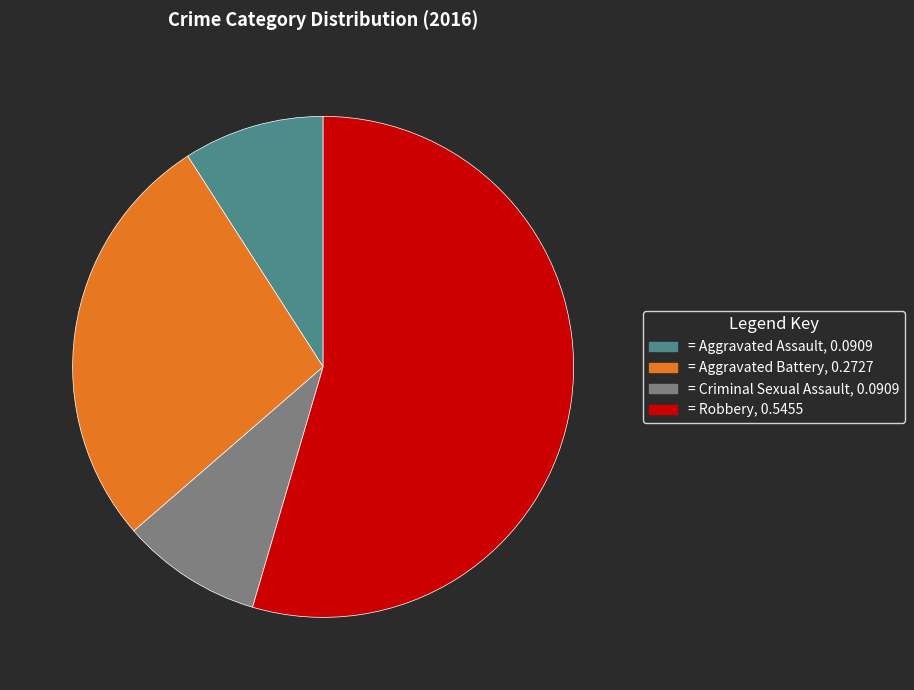

Is there a majority slice in this chart?

Yes